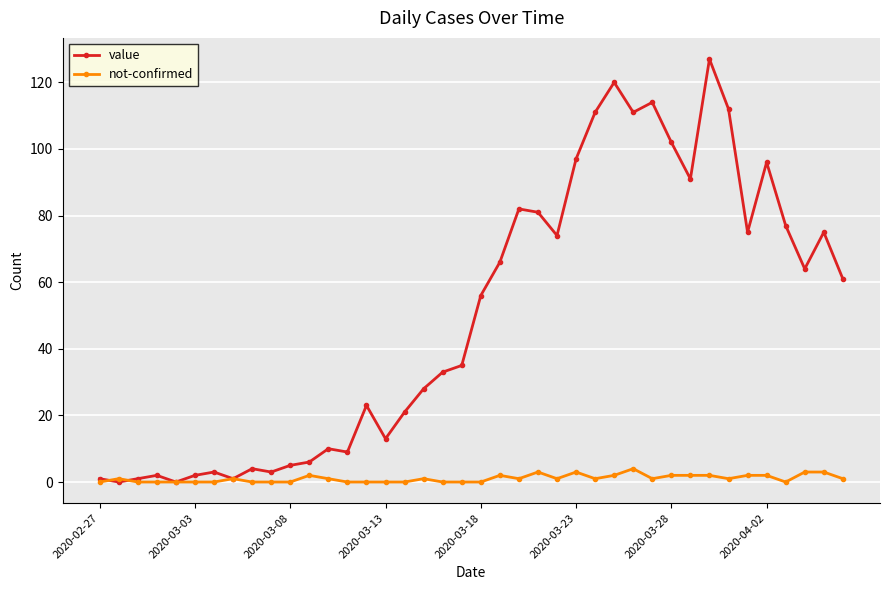

Which series has the widest spread of values?

value